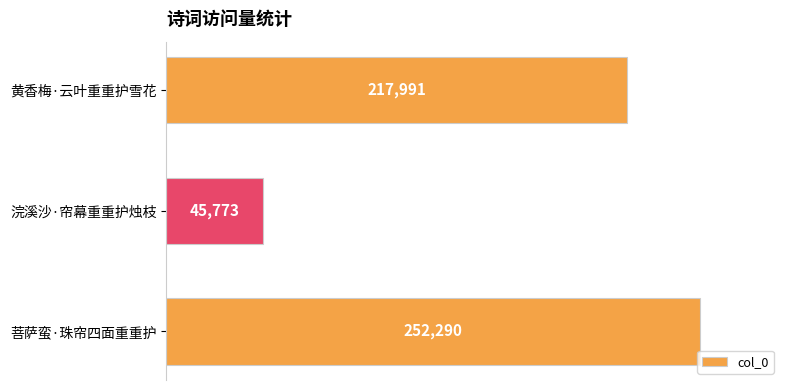

Rank the categories by value from lowest to highest.

浣溪沙·帘幕重重护烛枝, 黄香梅·云叶重重护雪花, 菩萨蛮·珠帘四面重重护